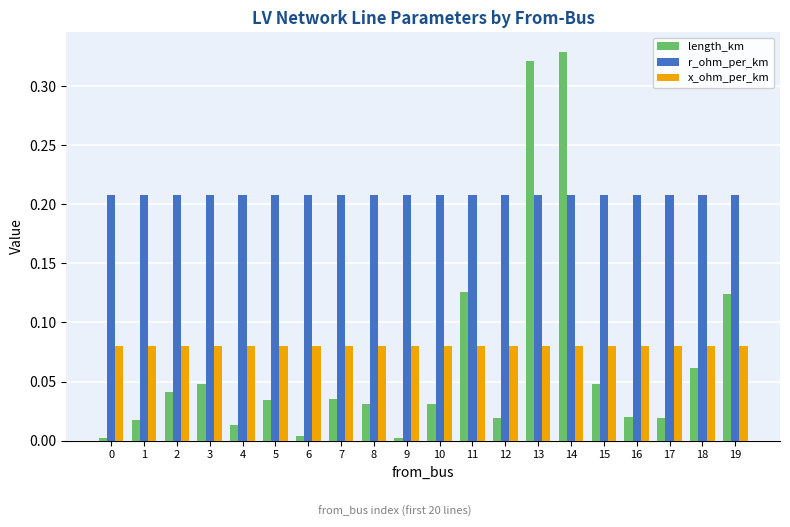

Which series has the largest total across all categories?

r_ohm_per_km